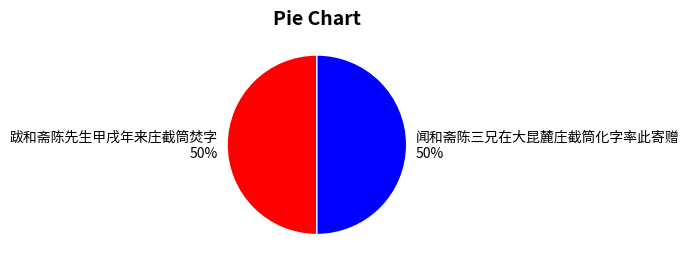

How many segments does this pie chart have?

2